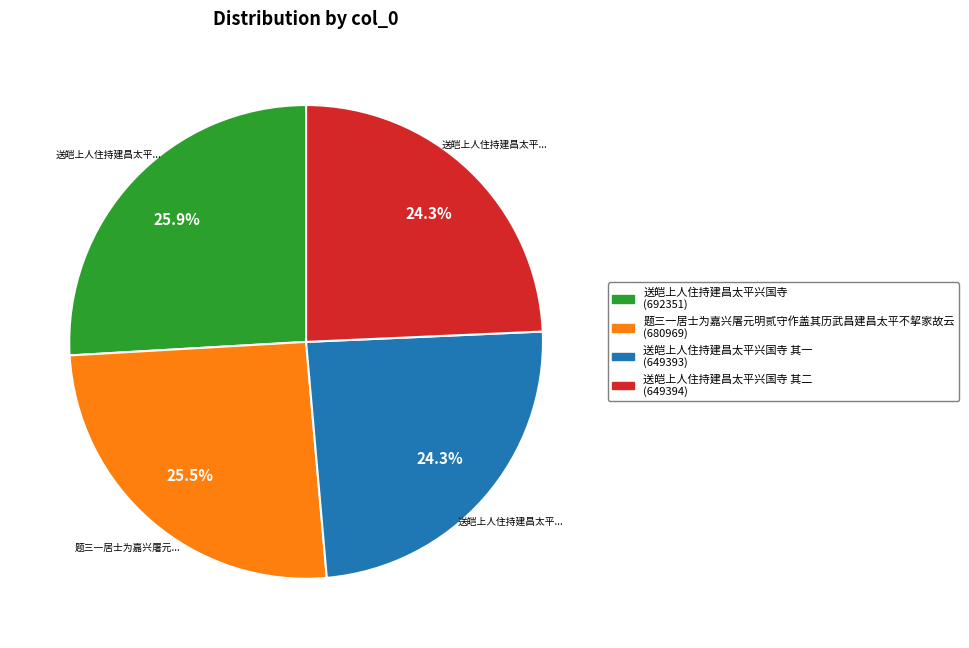

Is there a majority slice in this chart?

No